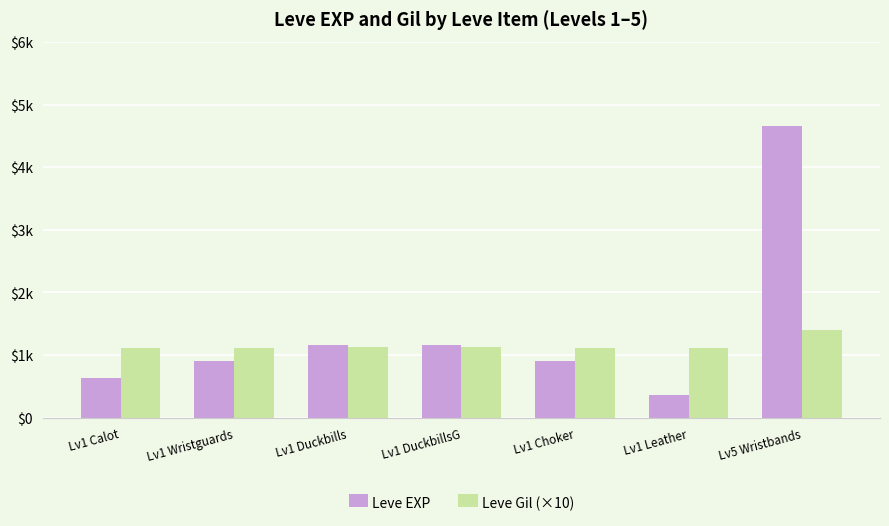

Are the bars horizontal?

No